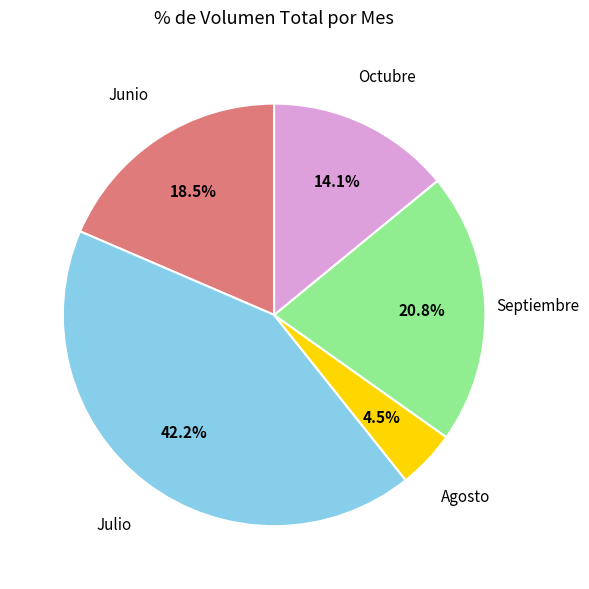

Does any single category account for the majority?

No